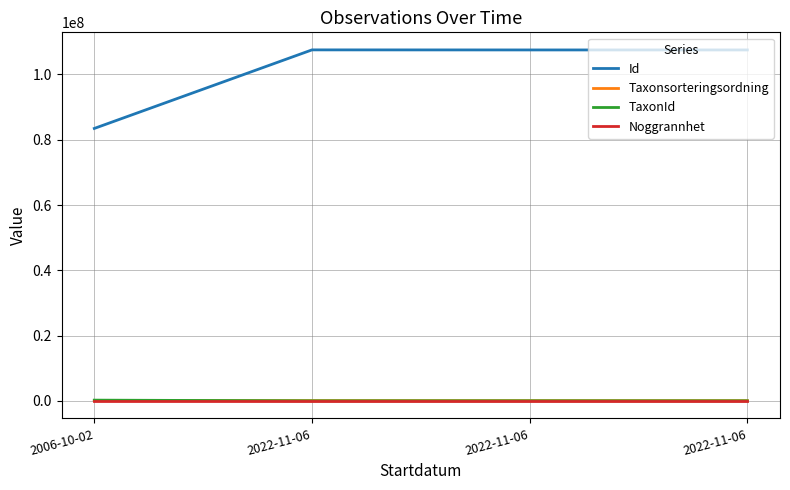

What are all the series names shown in the legend?

Id, Taxonsorteringsordning, TaxonId, Noggrannhet